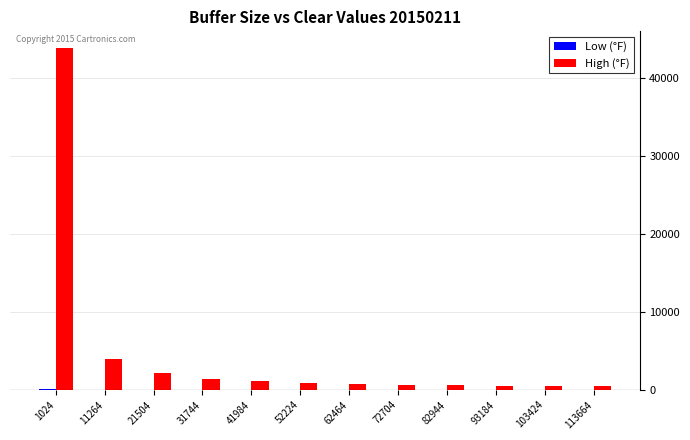

What is the average value of the High (°F) series?

4745